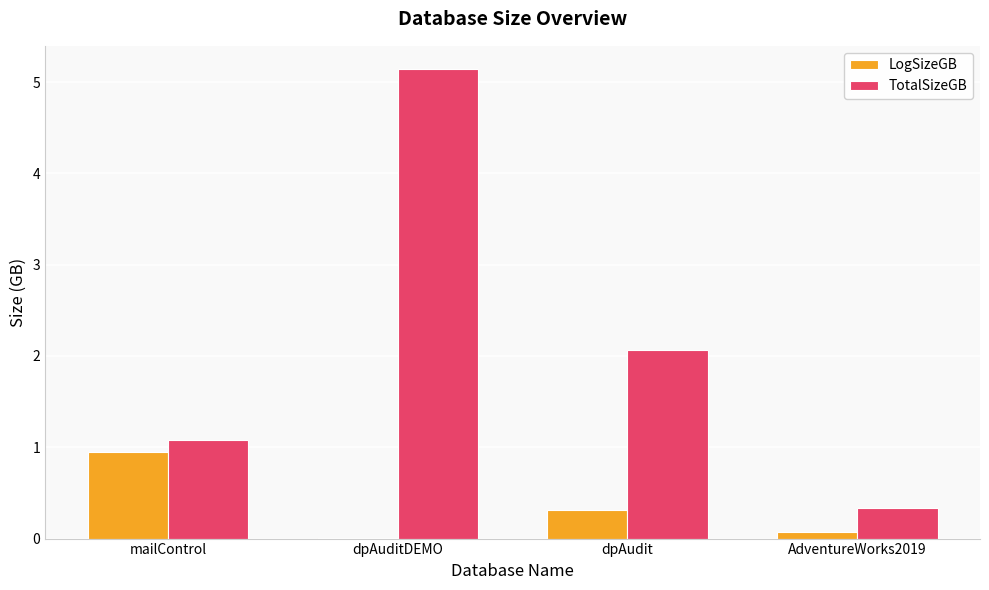

What is the sum of all TotalSizeGB values?

8.6